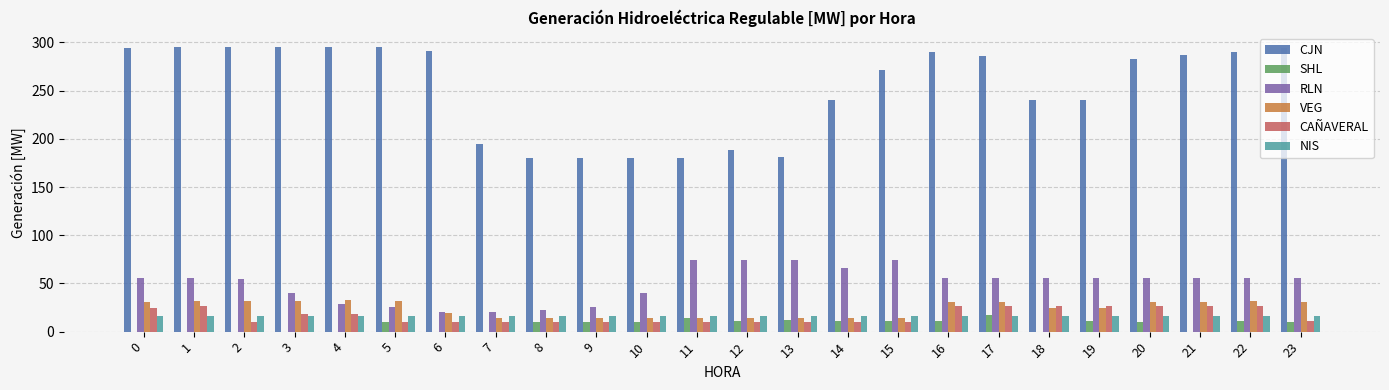

What is the total value across all series at 15?

396.5